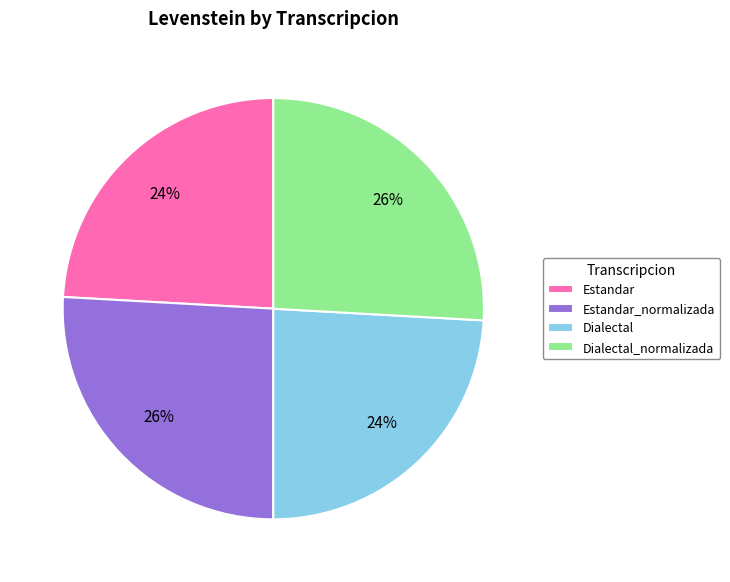

To the nearest percent, what portion does Dialectal_normalizada represent?

26%